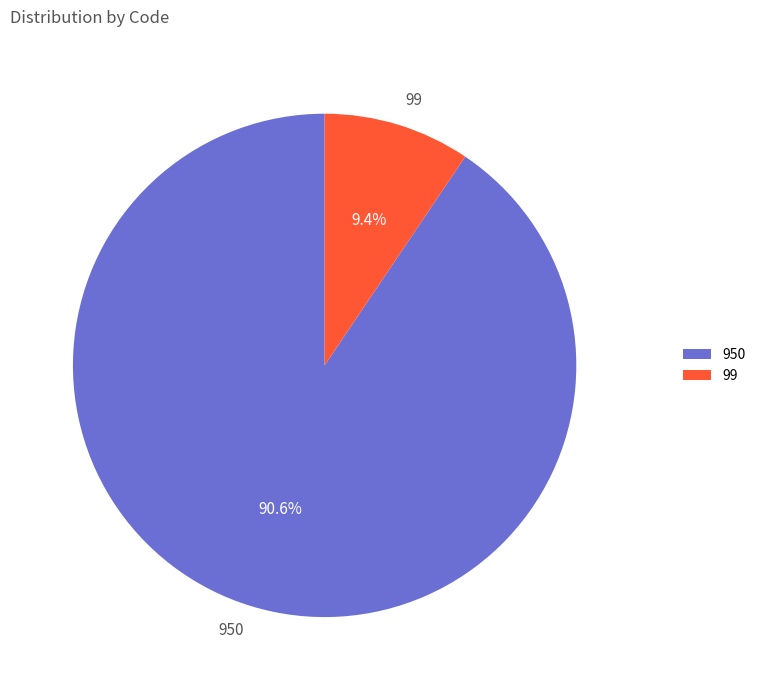

What percentage do 99 and 950 together represent?

100.0%